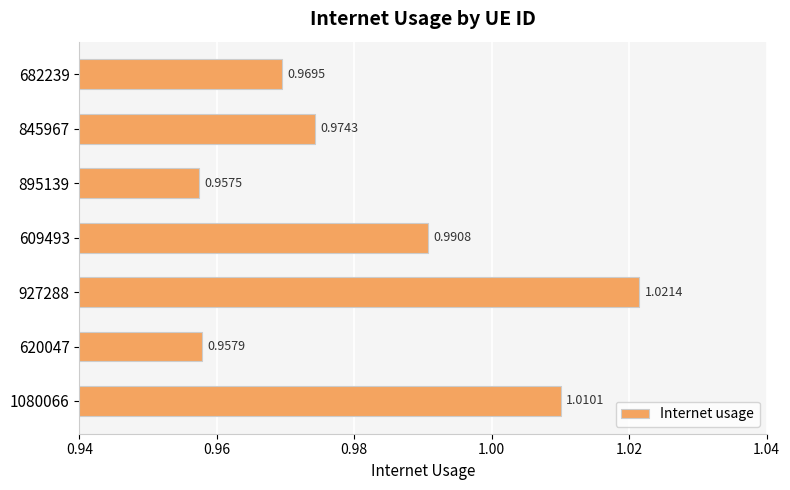

What is the sum of all values?

6.9